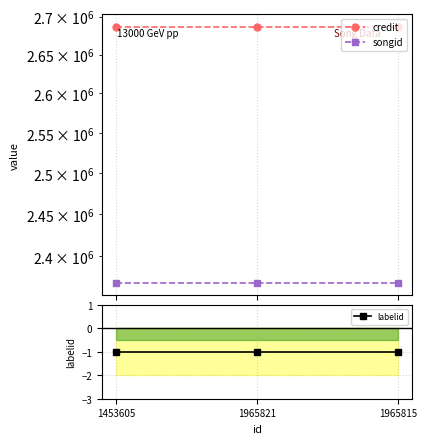

How many series are shown in this chart?

3